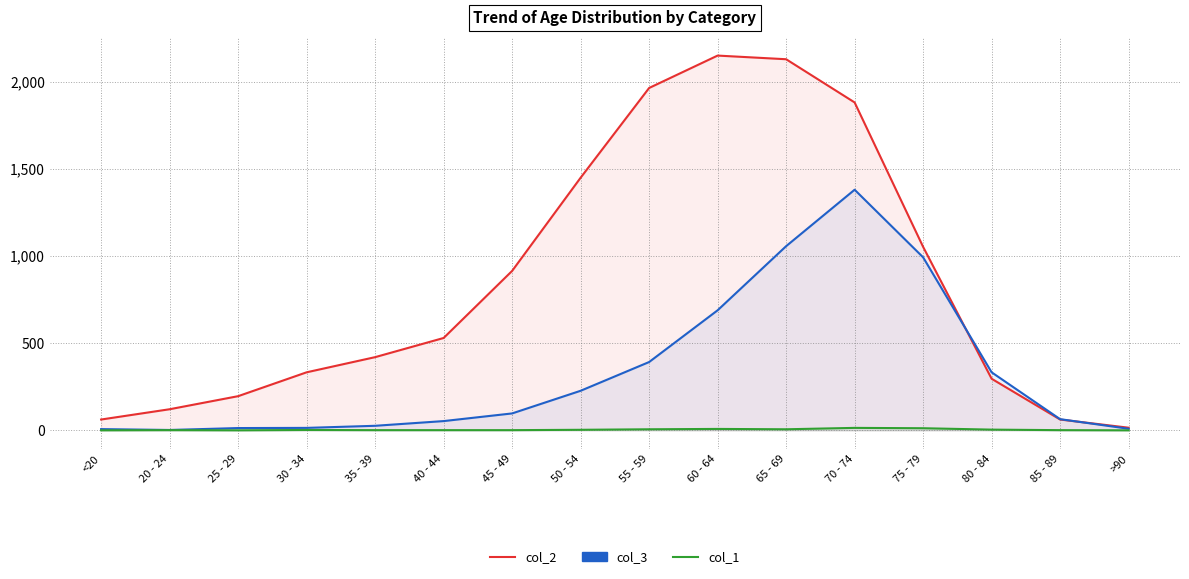

At which category is the sum across all series the highest?

70 - 74